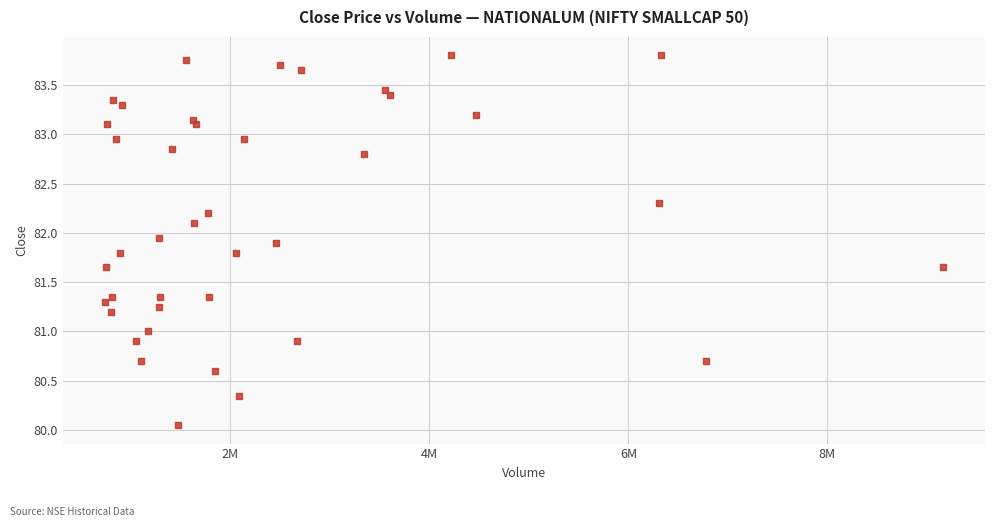

What is the range of X values (max minus min)?

8424231.0